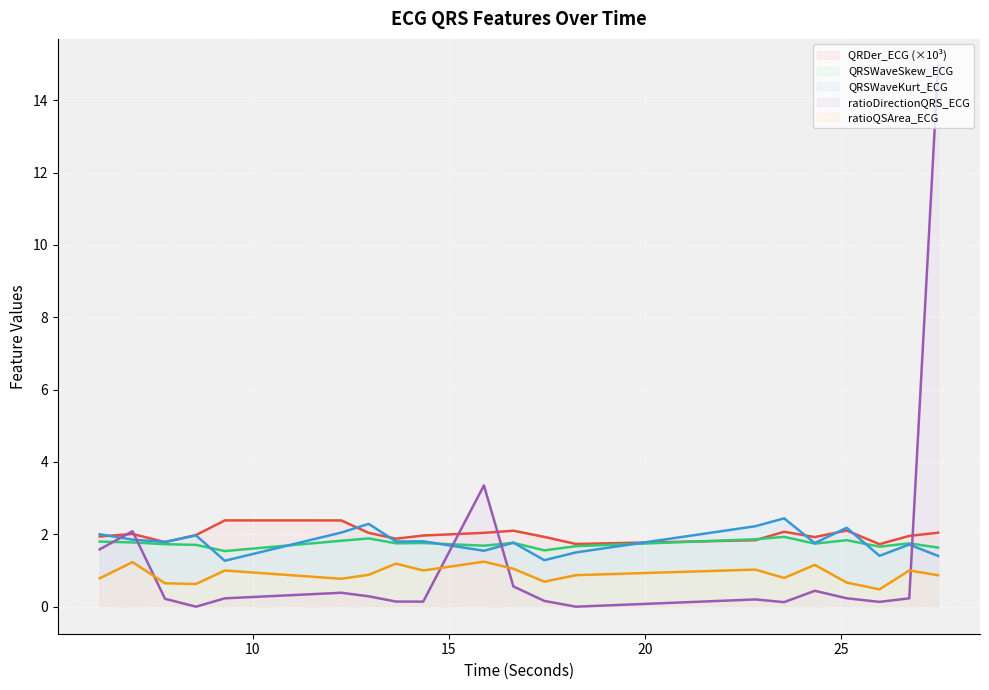

How many lines are shown in the chart?

5